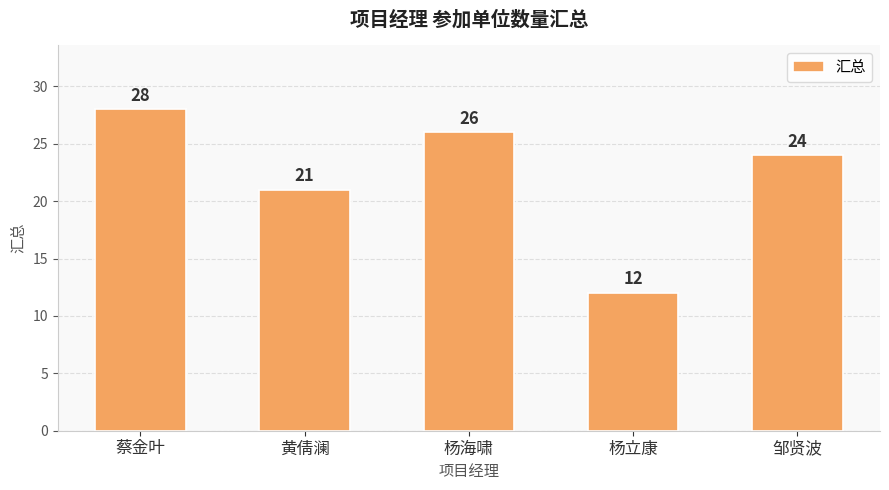

What is the maximum value shown in the chart?

28